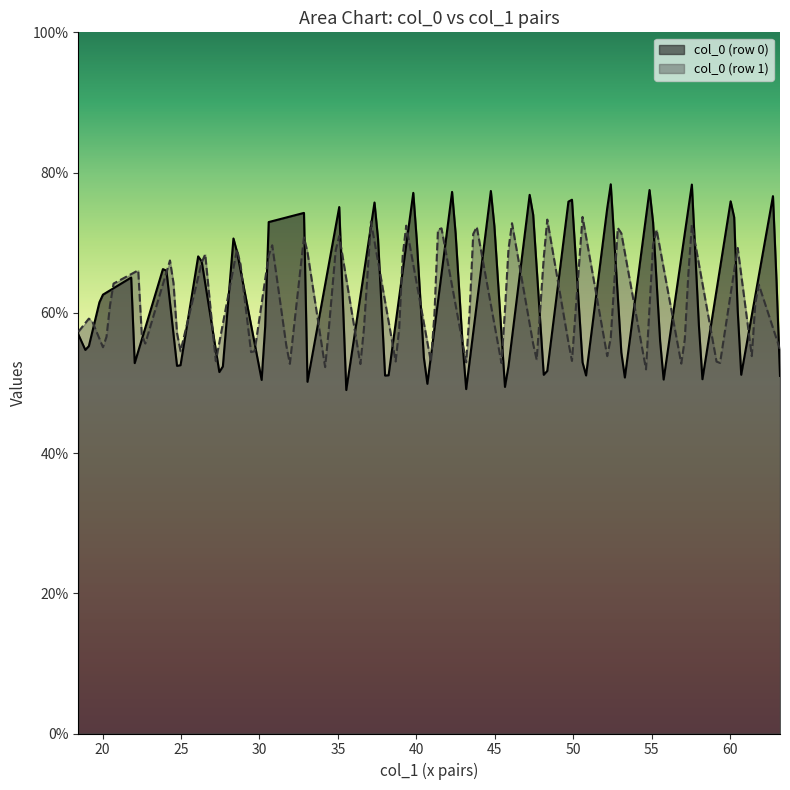

Rank the series by their maximum value, from highest to lowest.

col_0 (row 0), col_0 (row 1)